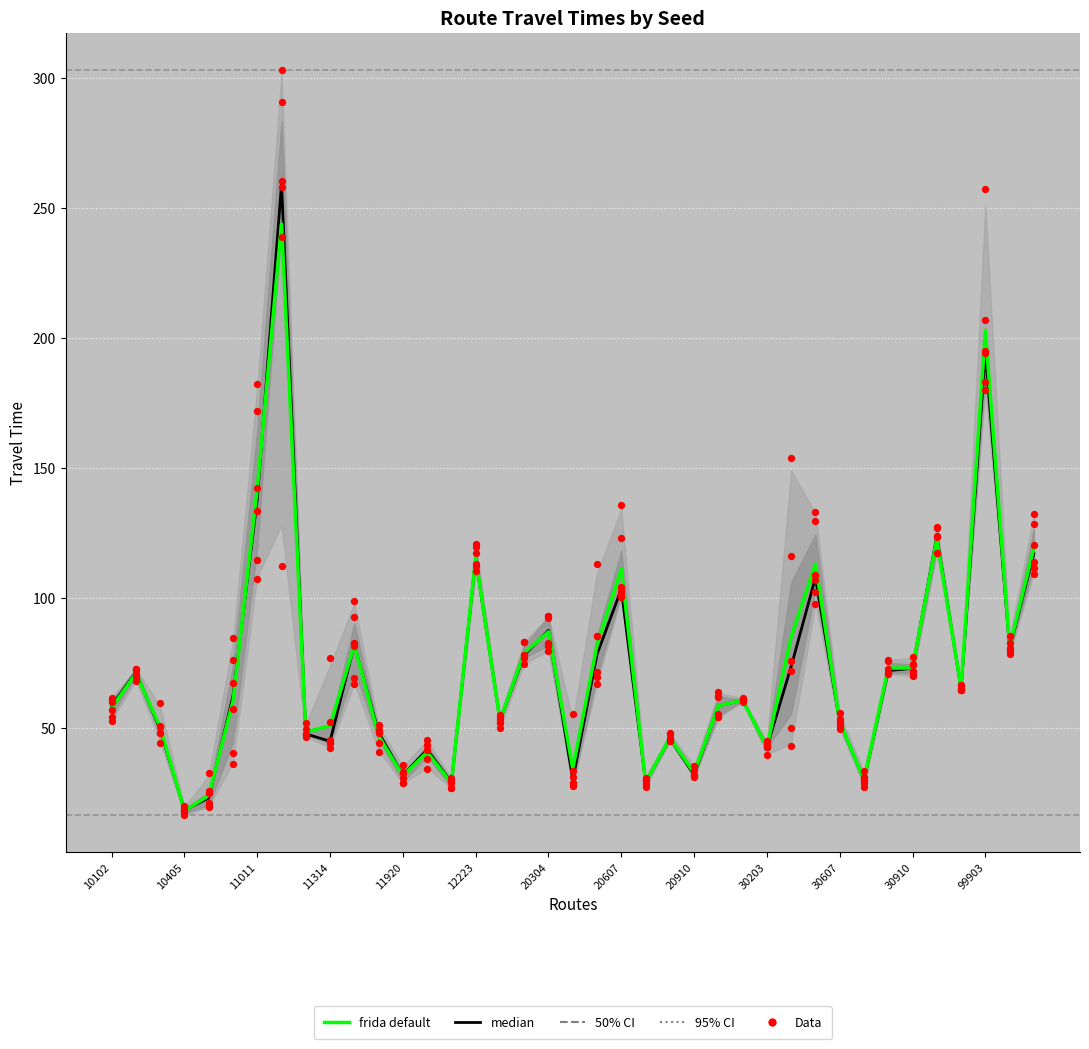

Which series reaches the maximum Y coordinate?

median